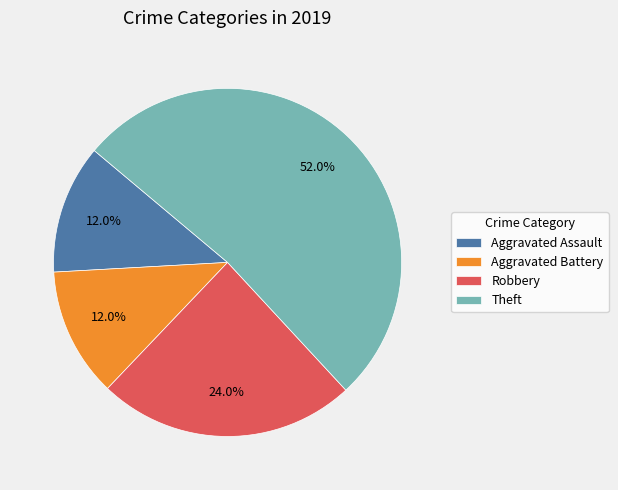

The Aggravated Battery slice represents 12% of the pie. True or false?

True